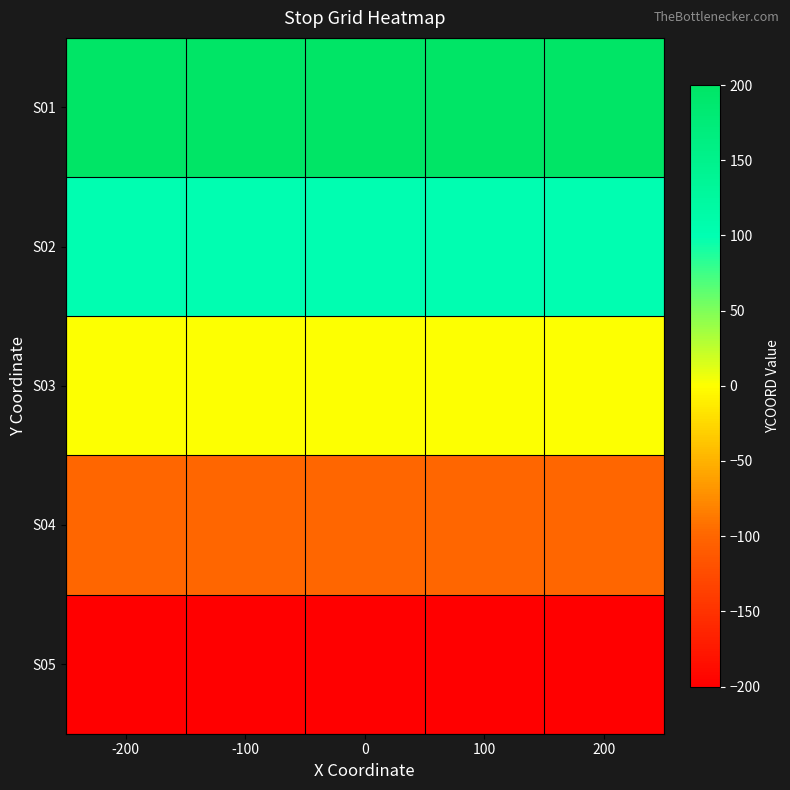

At which category does the chart reach its minimum across all series?

-200